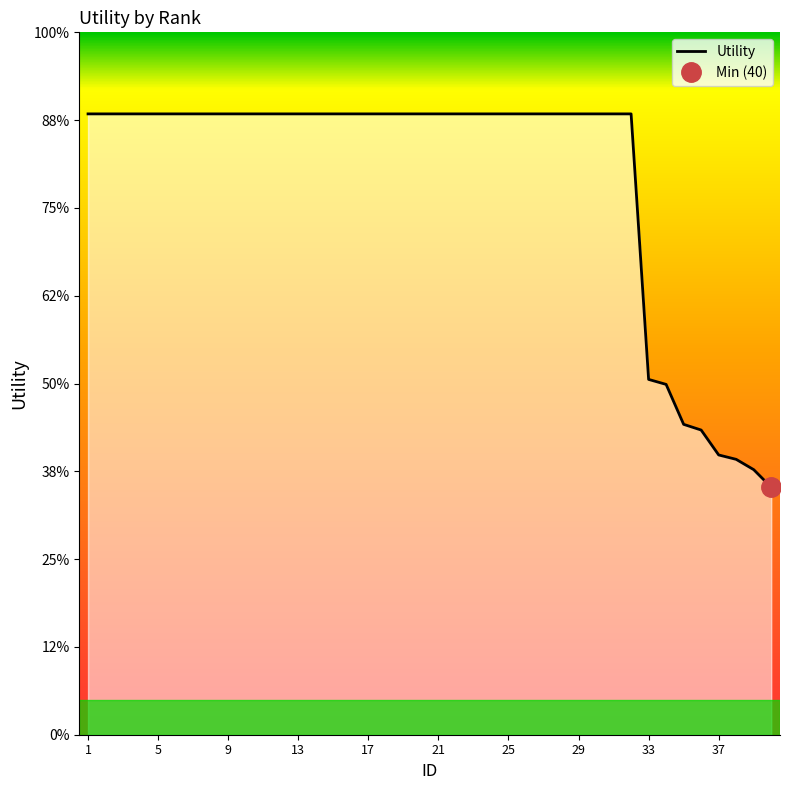

How many distinct data groups are displayed?

1